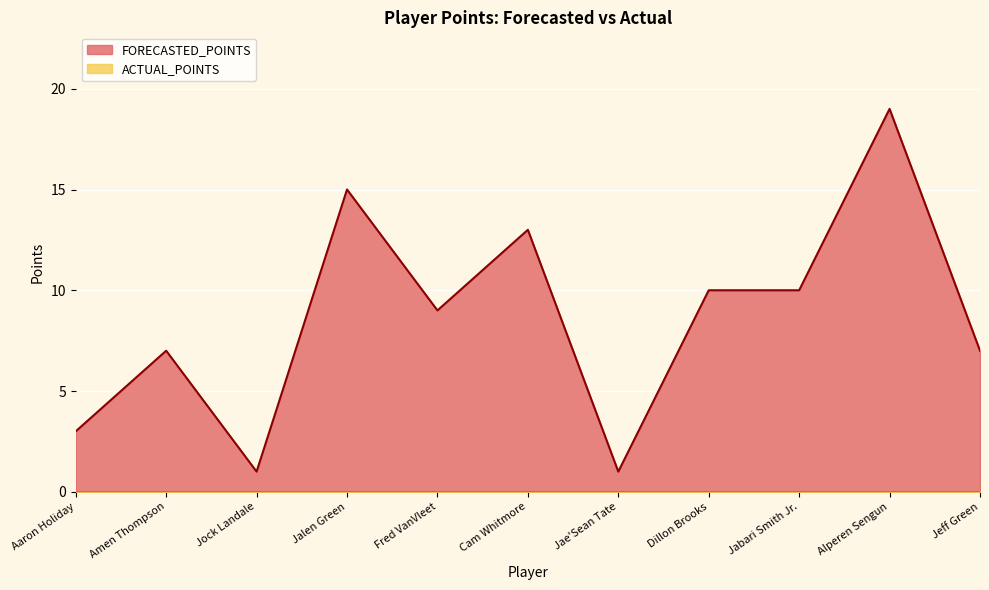

Between Amen Thompson and Jae'Sean Tate, which is larger?

Amen Thompson